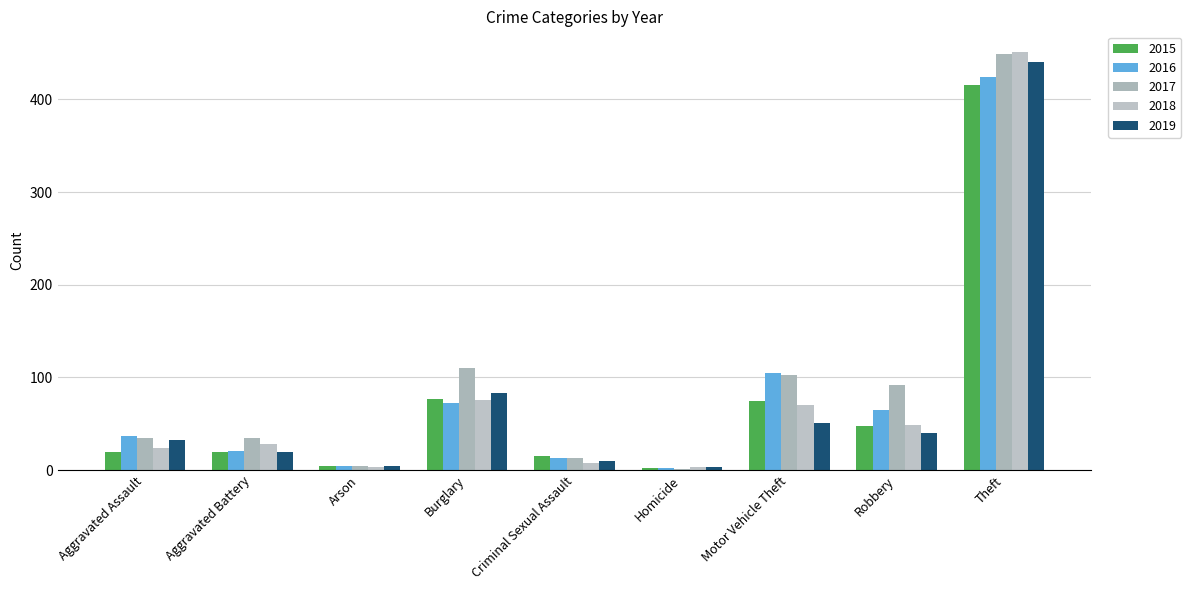

Which series changed the most between Motor Vehicle Theft and Robbery?

2016